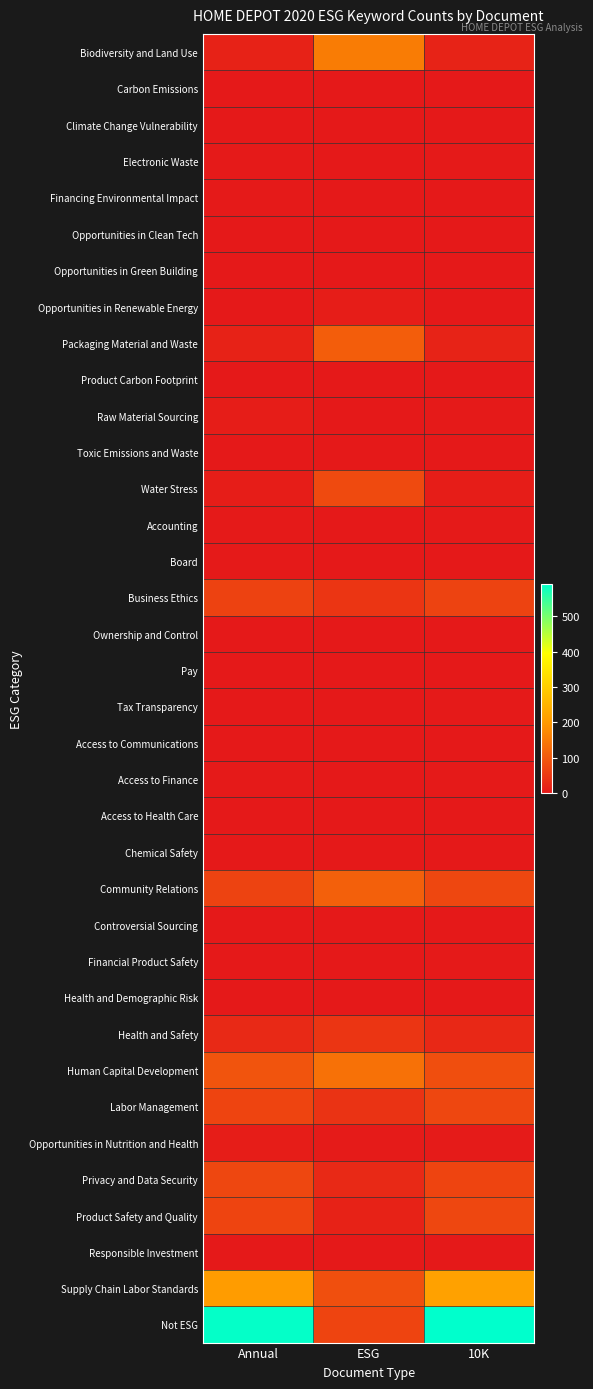

What is the maximum value shown in the chart?

593